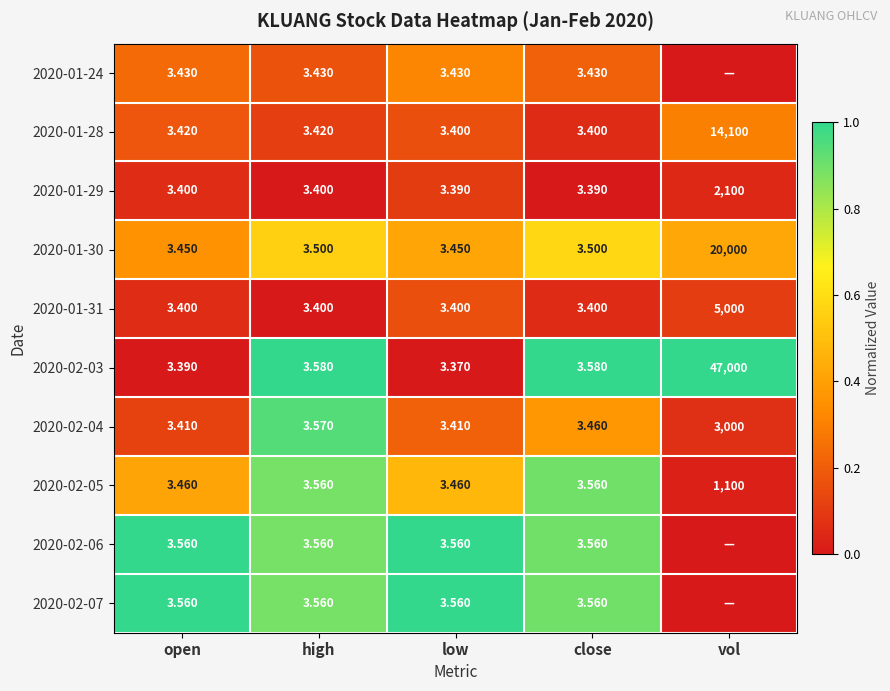

Where is 2020-02-04 nearest to the value 1501?

high